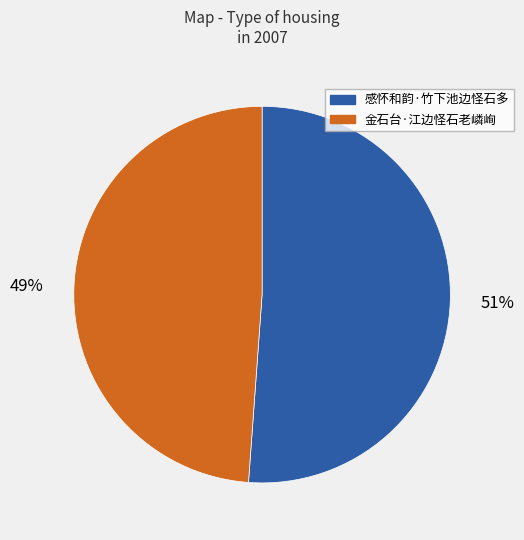

Approximately how many times larger is the value at 感怀和韵·竹下池边怪石多 compared to 金石台·江边怪石老嶙峋?

1.0